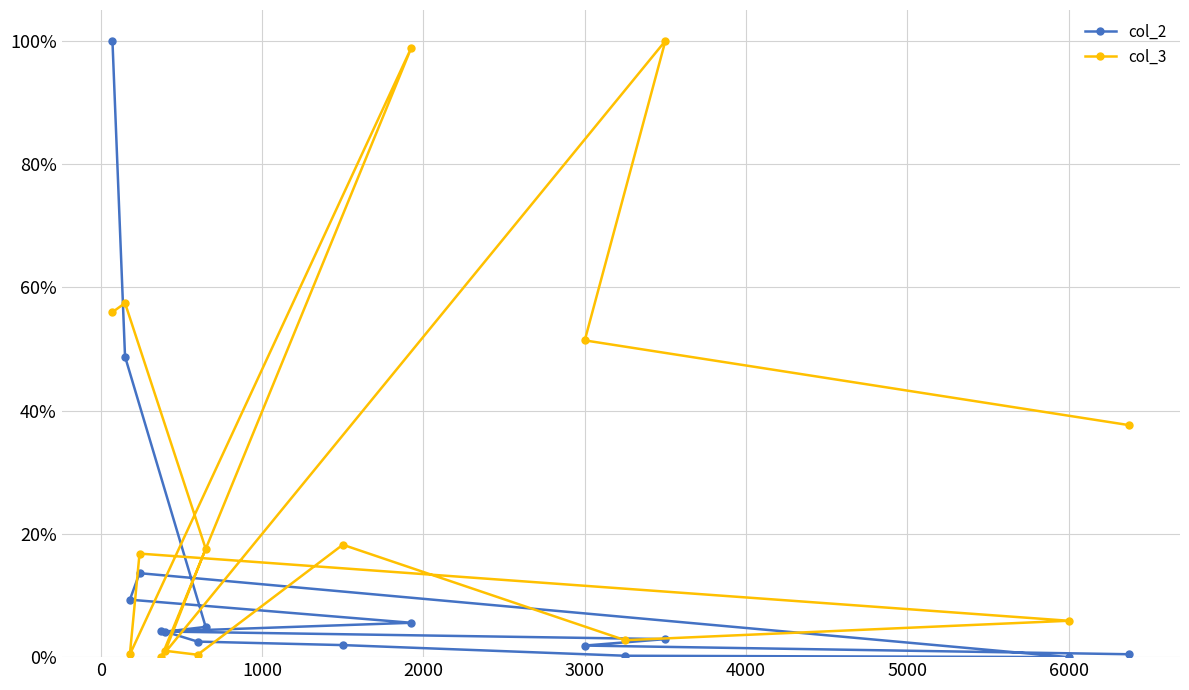

In col_2, how many points are lower than both neighbors (excluding endpoints)?

1